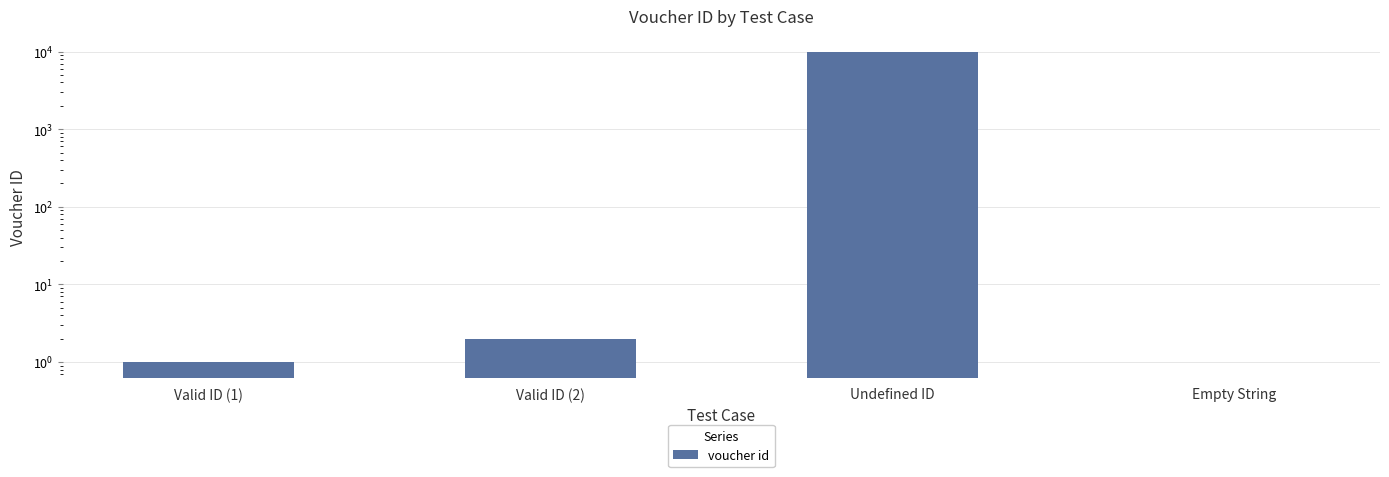

Does the chart contain stacked bars?

No